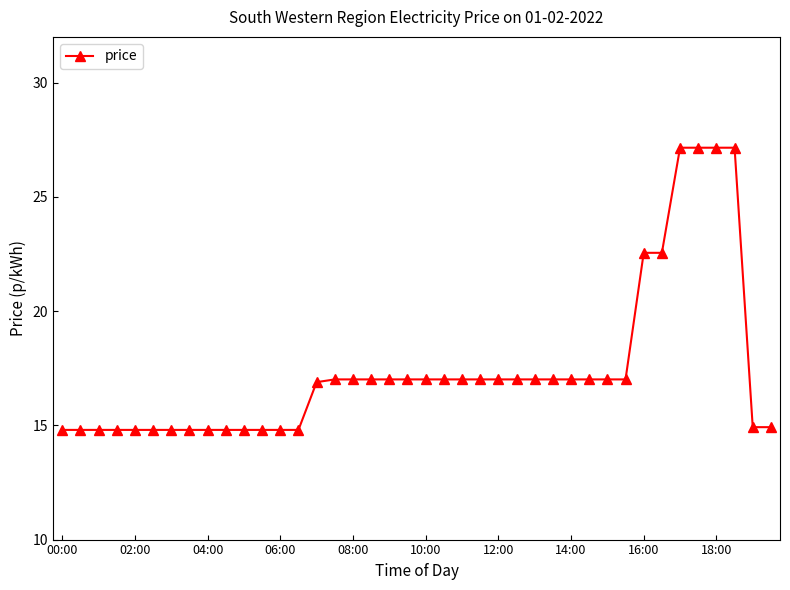

How many distinct data groups are displayed?

1